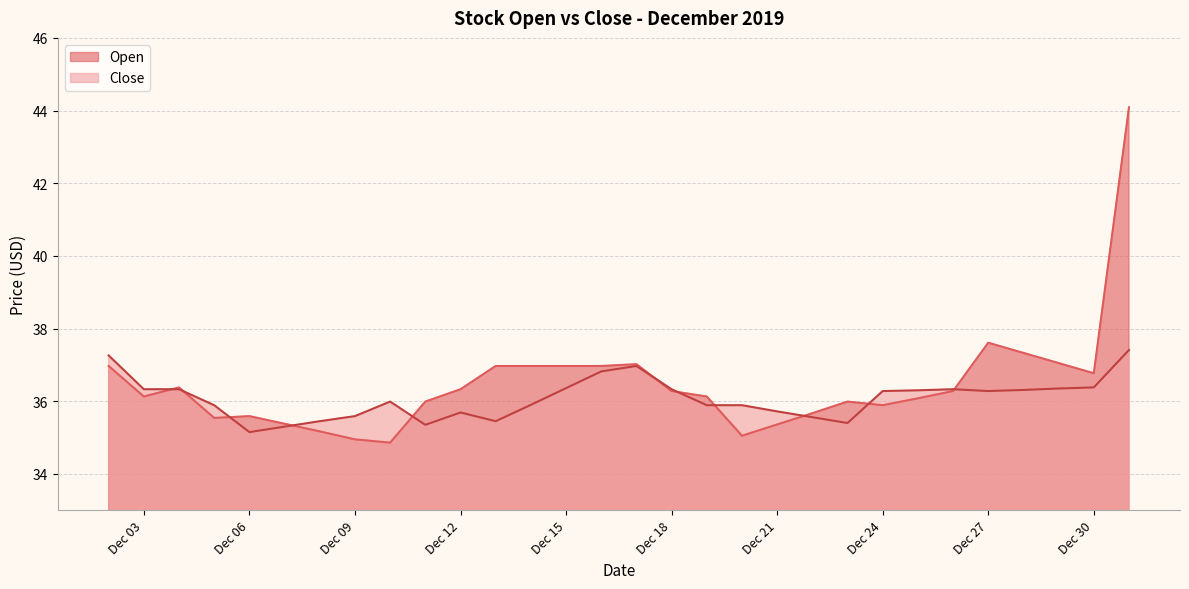

How many interior local peaks does the Open series have?

5